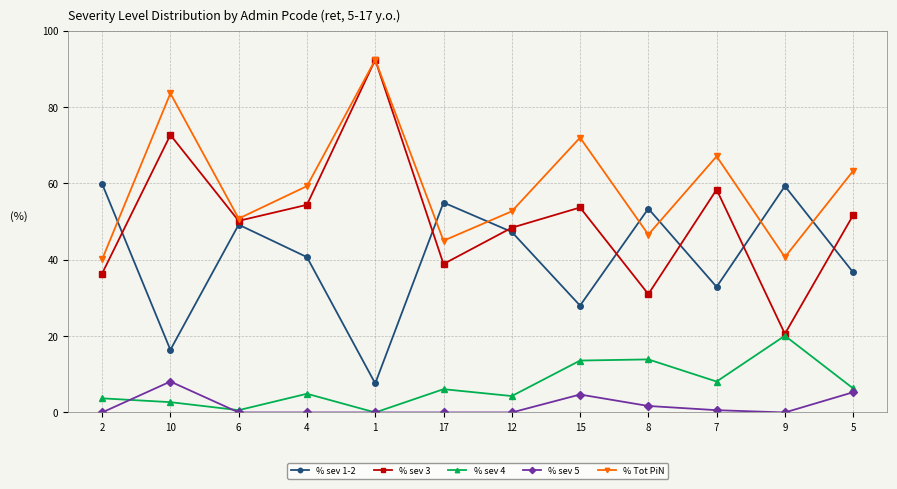

At which label is % sev 4 closest to 10?

7